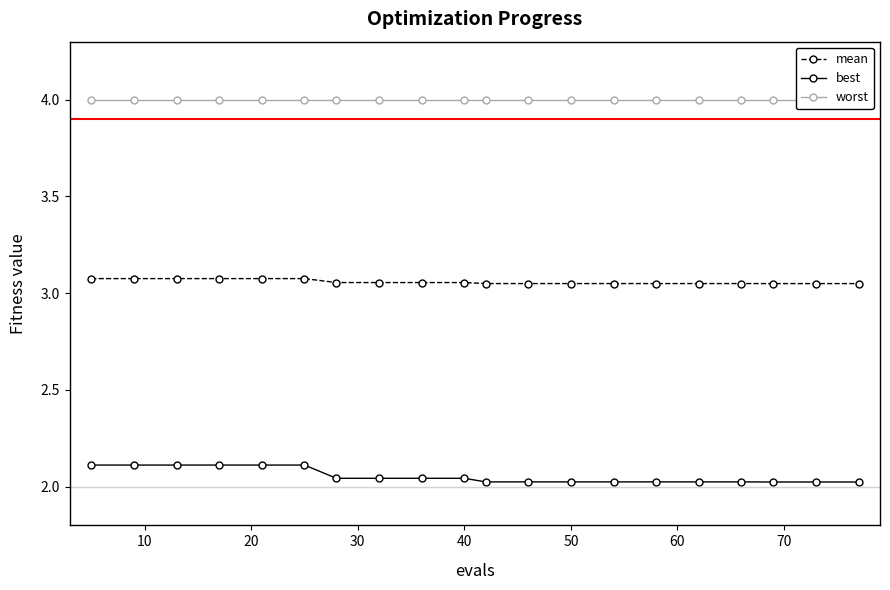

True or false: best and mean intersect in this chart.

False